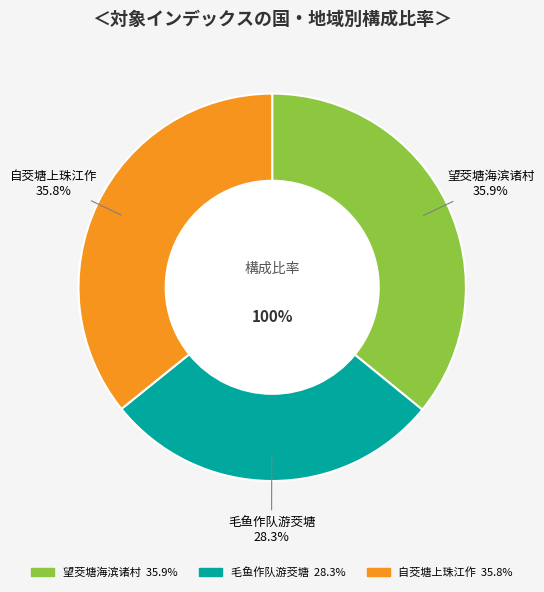

What is the largest slice in the pie chart?

望茭塘海滨诸村